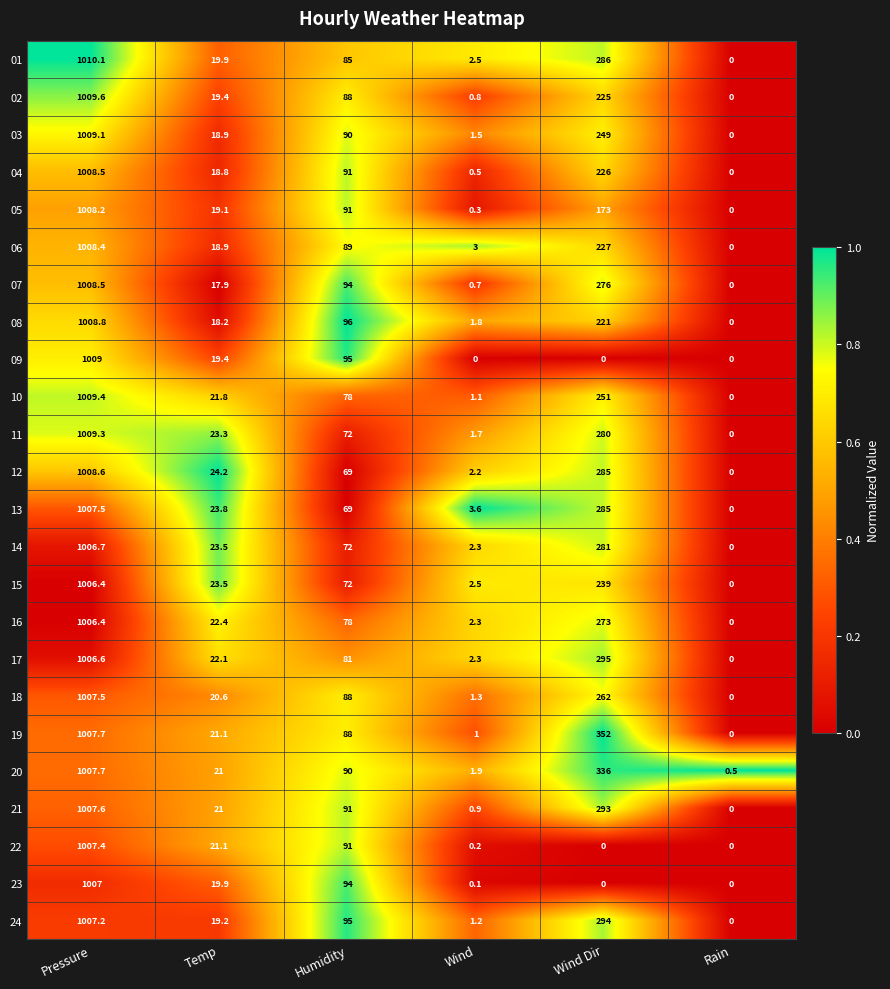

At which category does the chart reach its peak across all series?

Pressure